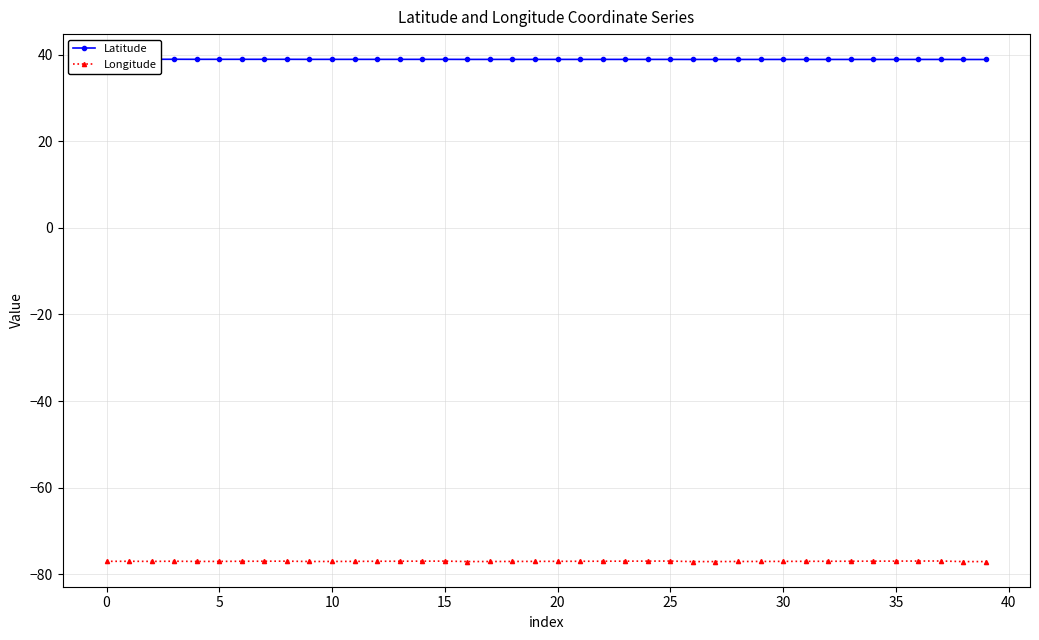

At which category does the chart reach its minimum across all series?

26